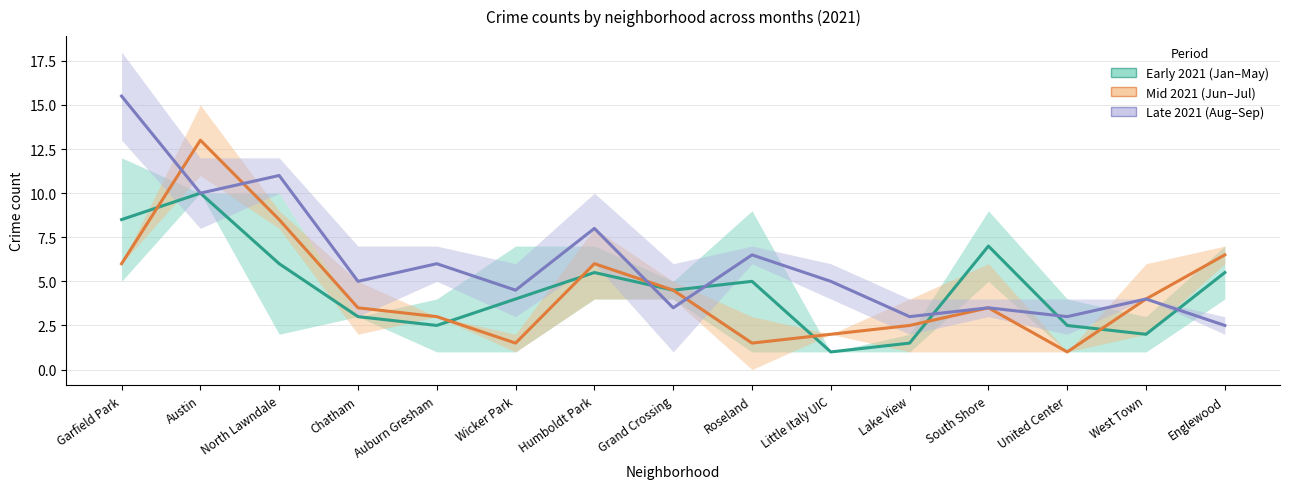

Reading left to right, transcribe all the data shown in this chart.

Early 2021 (Jan–May): 8.5	10.0	6.0	3.0	2.5	4.0	5.5	4.5	5.0	1.0	1.5	7.0	2.5	2.0	5.5
Mid 2021 (Jun–Jul): 6.0	13.0	8.5	3.5	3.0	1.5	6.0	4.5	1.5	2.0	2.5	3.5	1.0	4.0	6.5
Late 2021 (Aug–Sep): 15.5	10.0	11.0	5.0	6.0	4.5	8.0	3.5	6.5	5.0	3.0	3.5	3.0	4.0	2.5